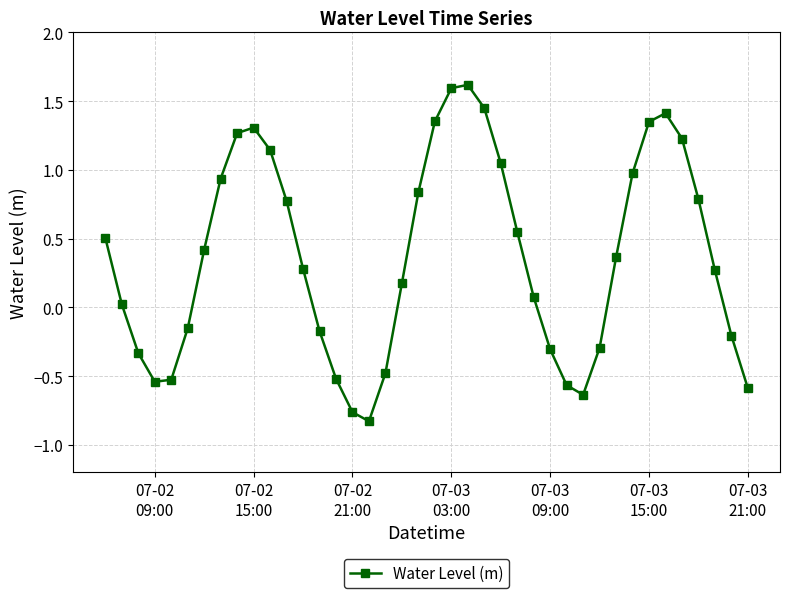

What is the value of the 19th point from the left?

0.2